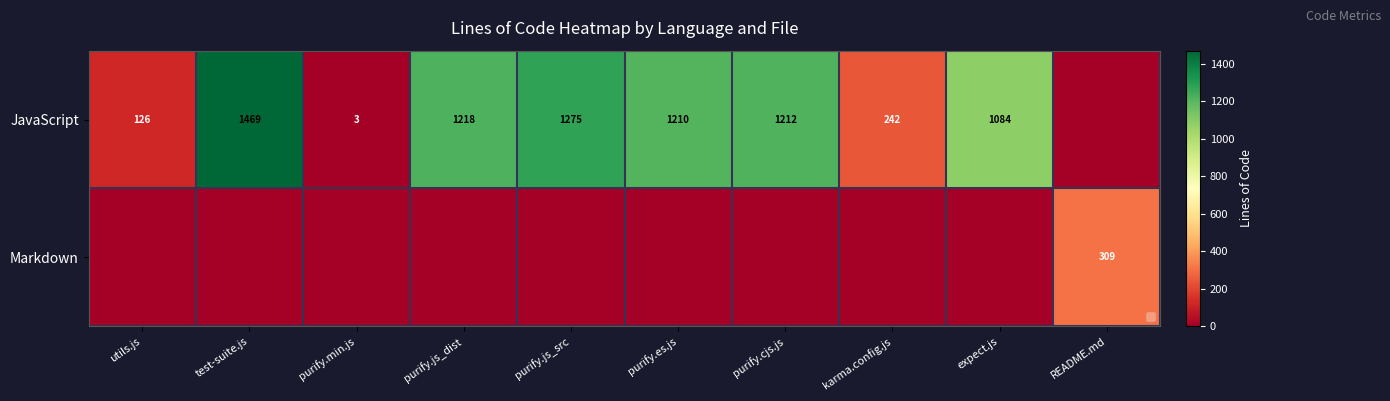

What is the difference between the JavaScript values at karma.config.js and purify.cjs.js?

970